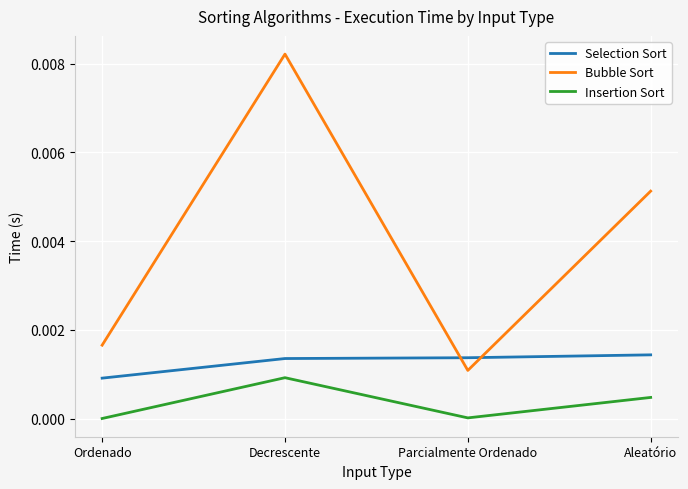

The value of Selection Sort at Decrescente is 0.0. True or false?

True